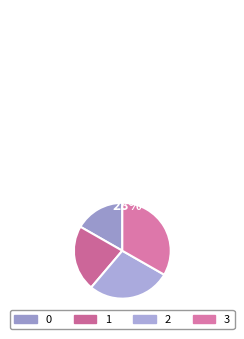

Is there any slice that represents more than half of the pie?

No